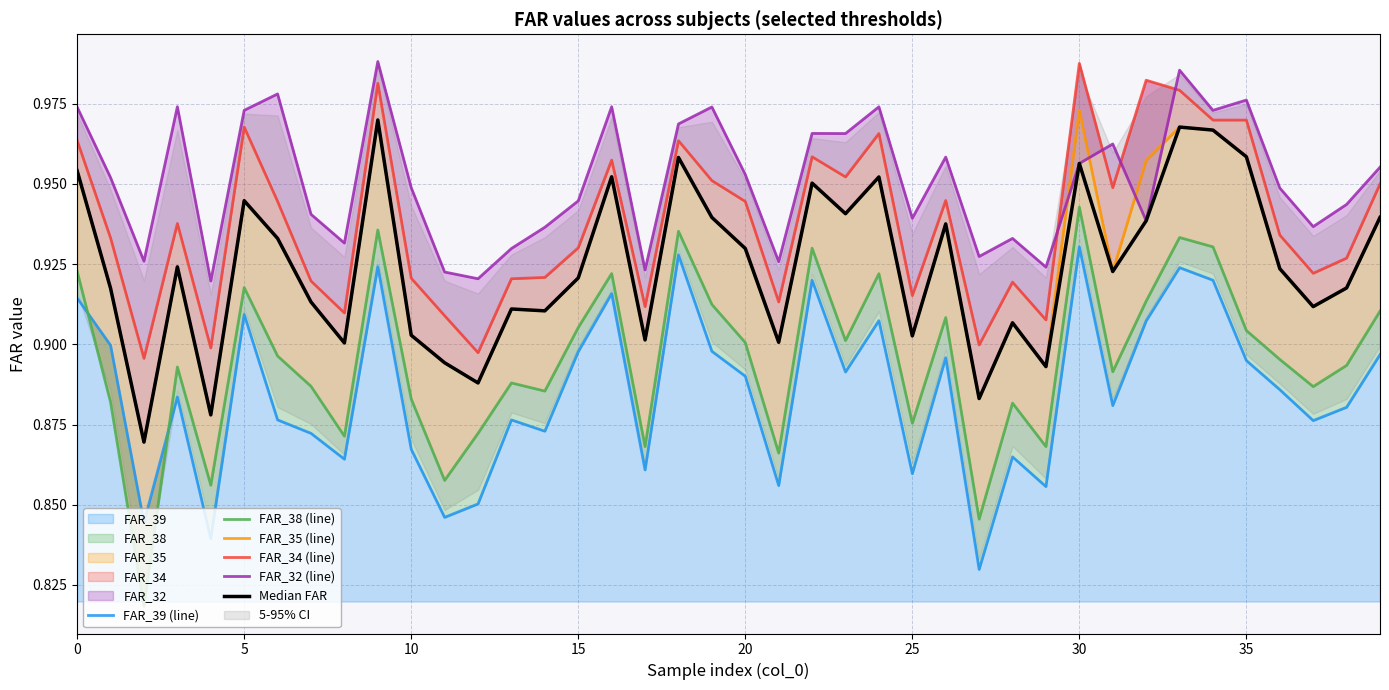

Between which two adjacent categories do FAR_32 (line) and FAR_34 (line) first intersect?

29 and 30